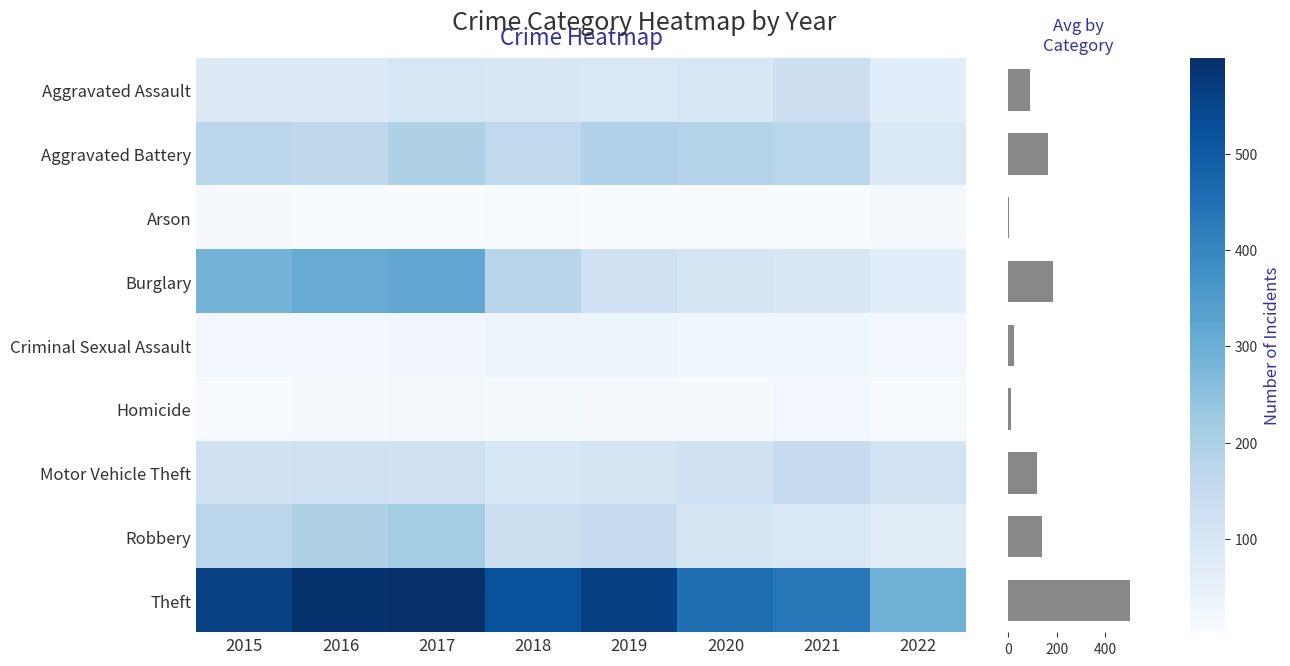

Which category has the highest value across all series?

2017